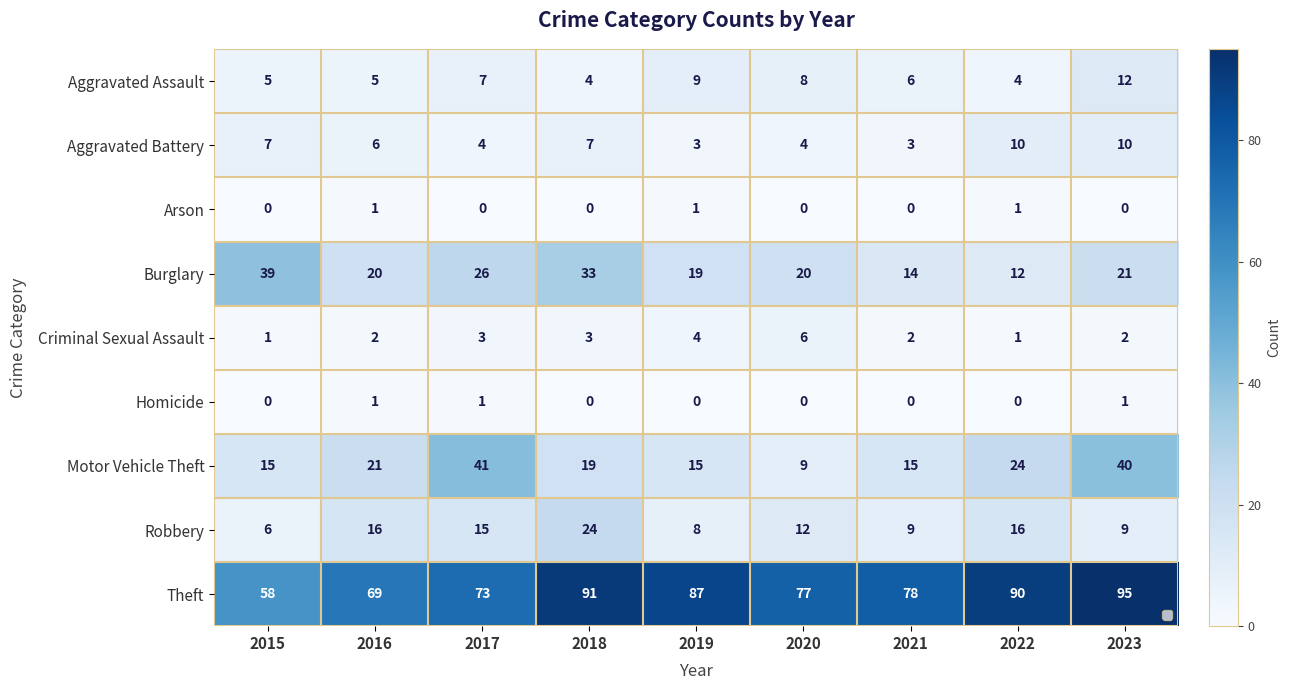

What is the sum of all Aggravated Assault values?

60